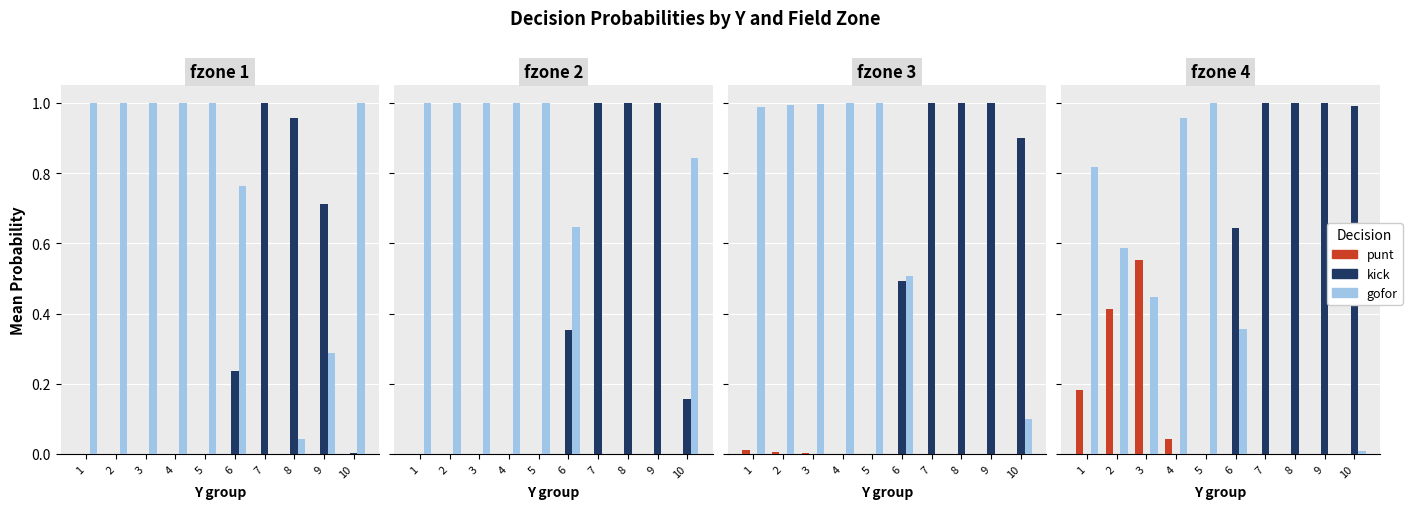

Which series has the largest range (max minus min)?

kick